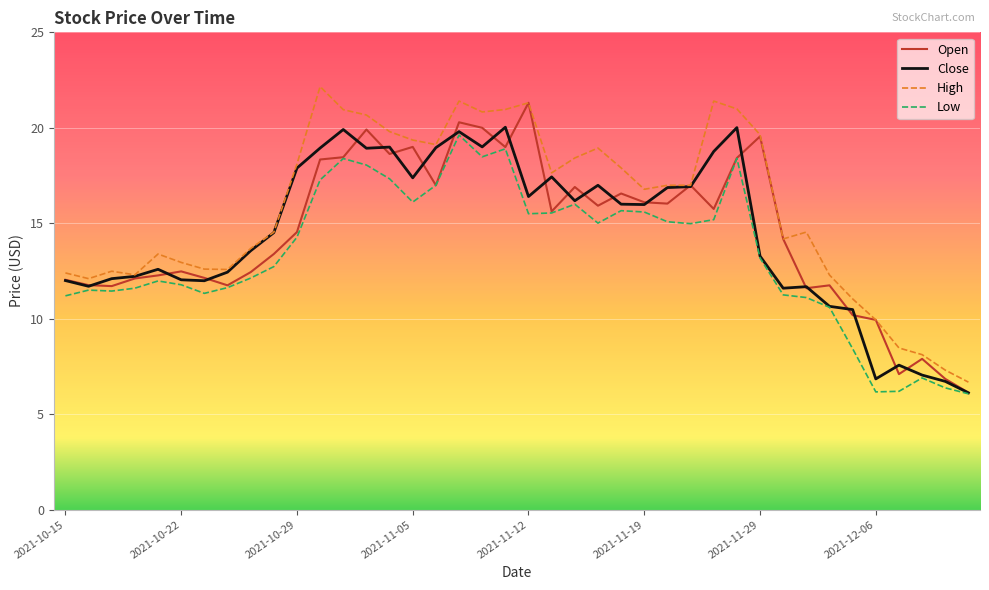

Does the chart have visible grid lines?

Yes